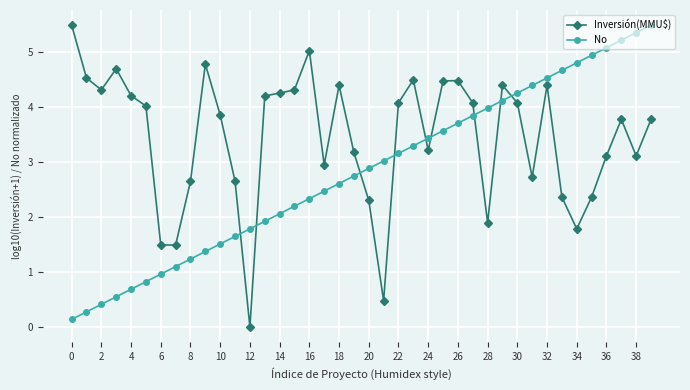

Rank the series by their average value, from lowest to highest.

No, Inversión(MMU$)